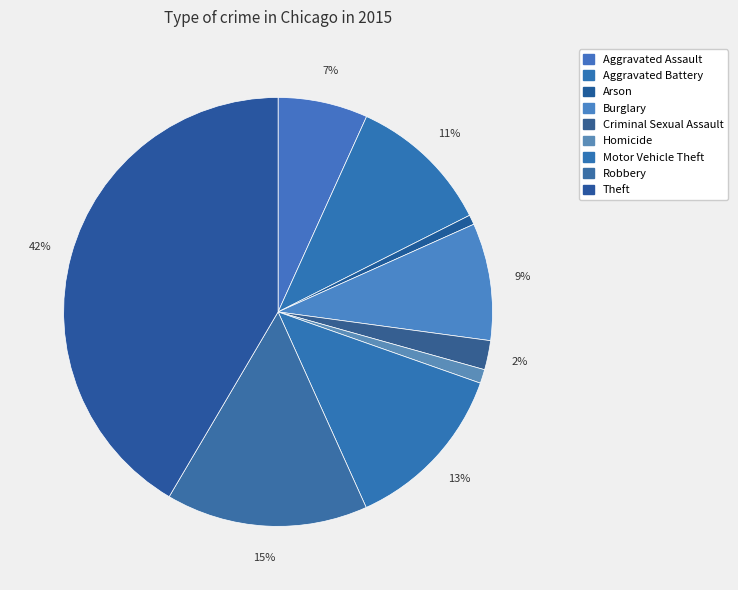

To the nearest percent, what is the difference between the largest and smallest slice percentages?

41%